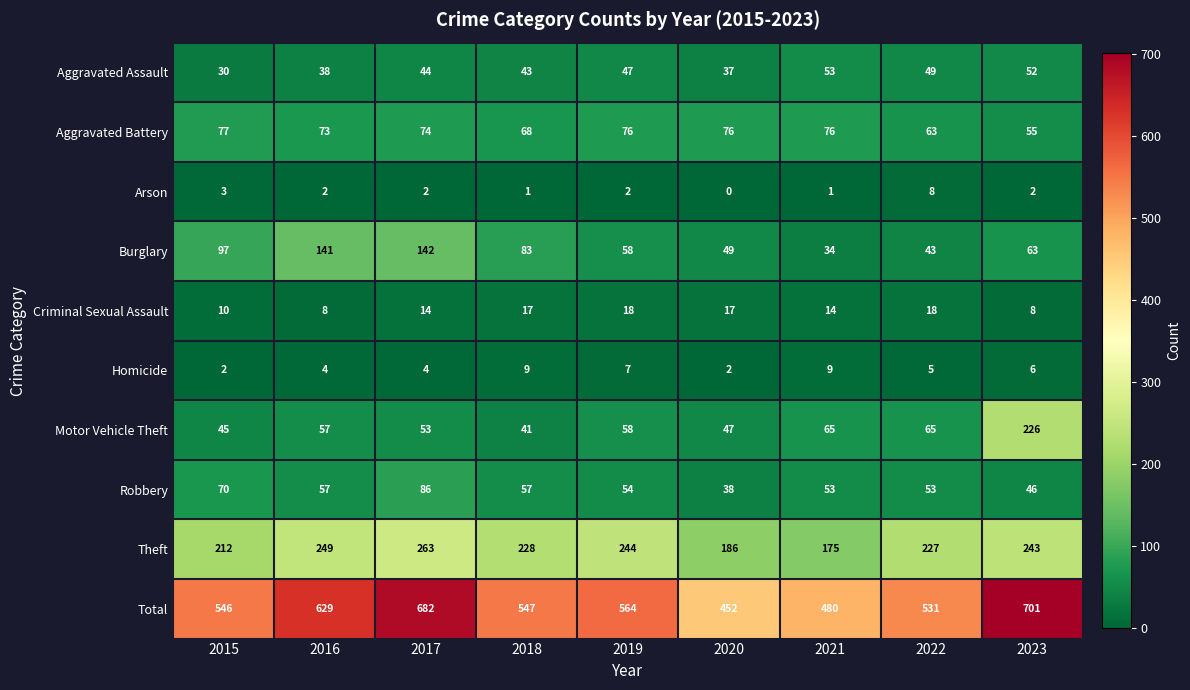

Where does the Theft series first go above 228?

2016